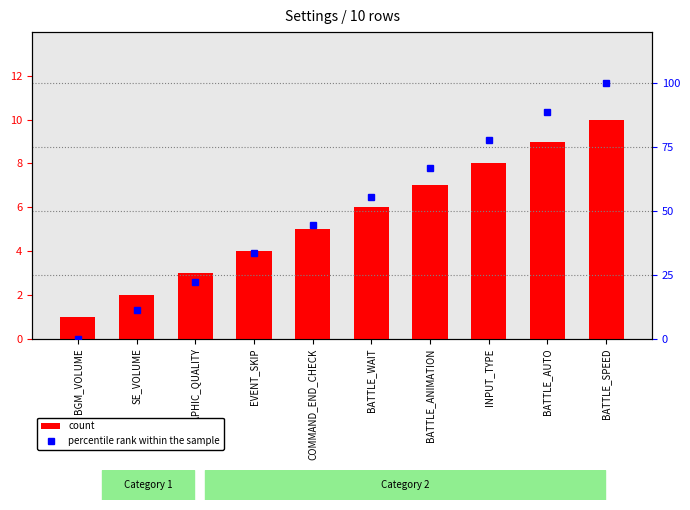

What is the sum of all percentile rank within the sample values?

500.0